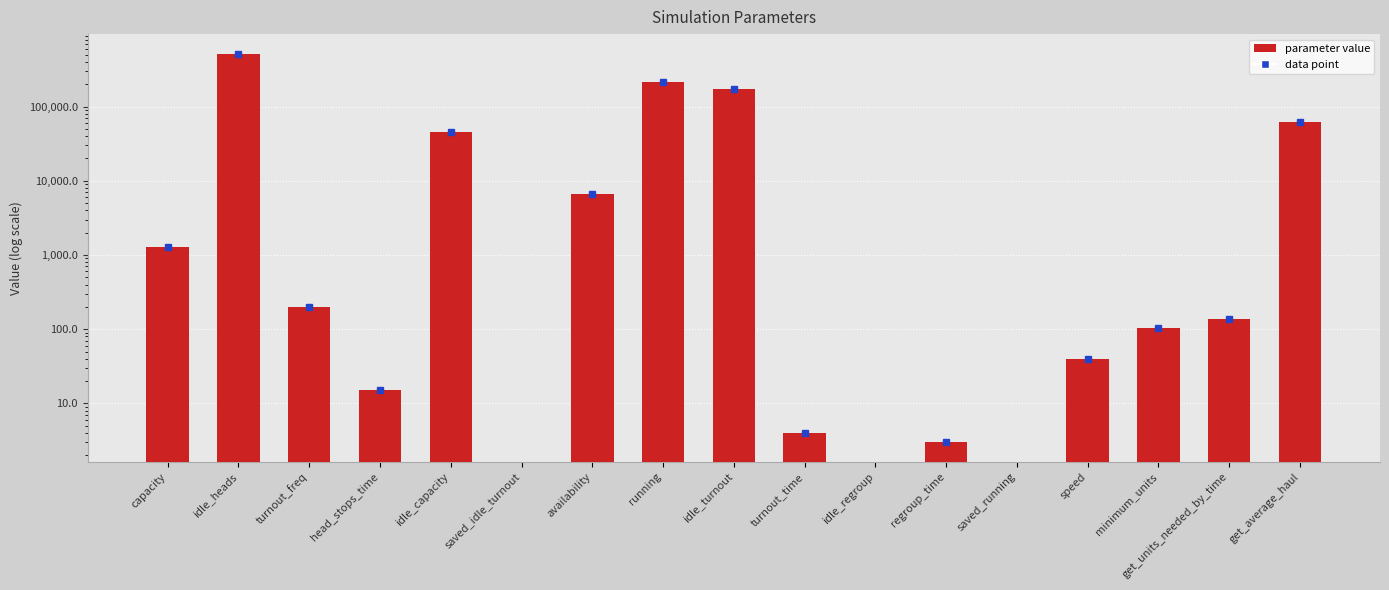

Which has a higher value, idle_capacity or idle_turnout?

idle_turnout